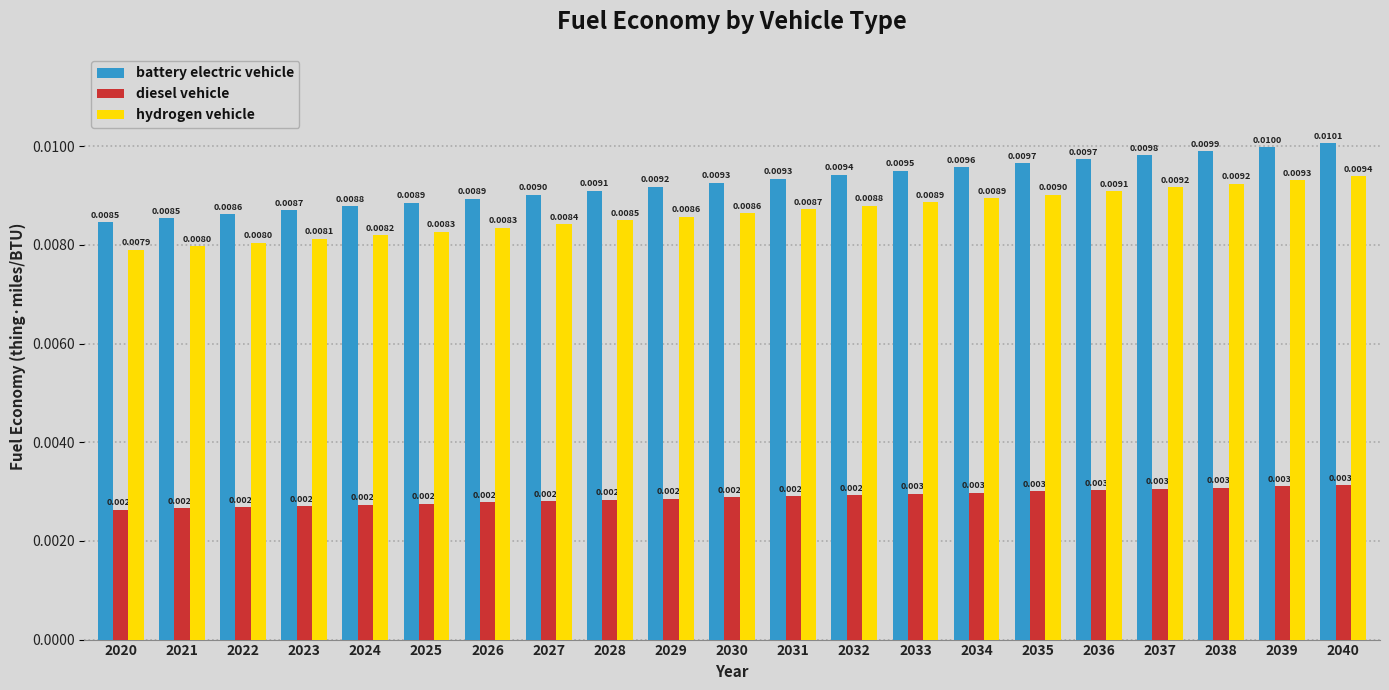

How many bars are there in each group?

3